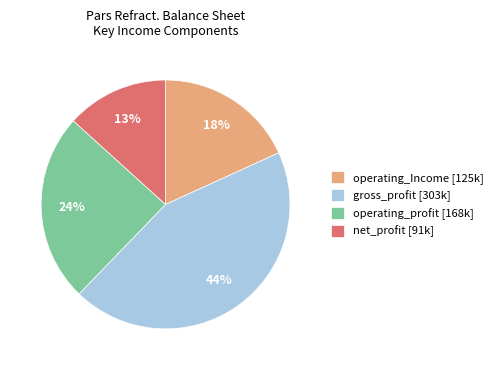

What is the smallest slice in the pie chart?

net_profit [91k]